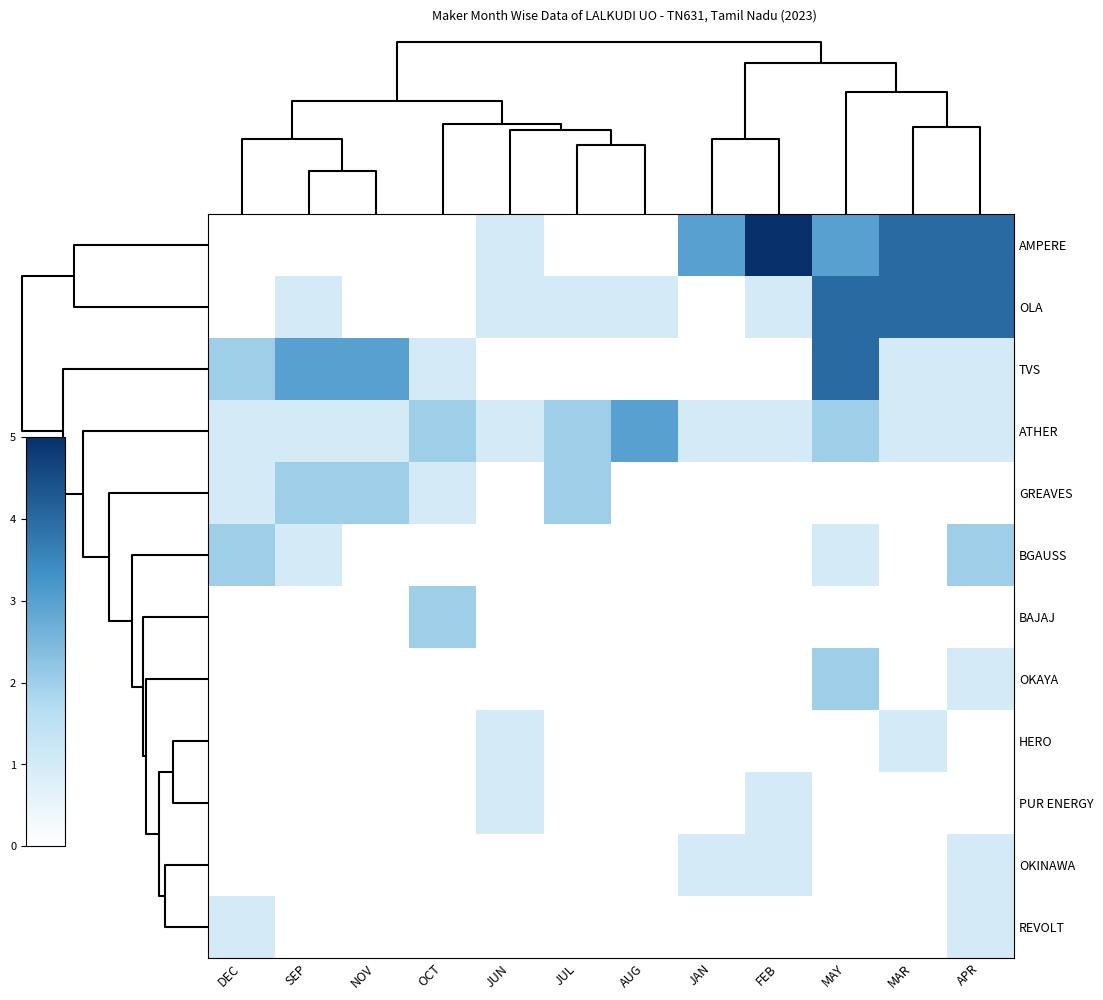

What is the spread (max minus min) of values at OCT?

2